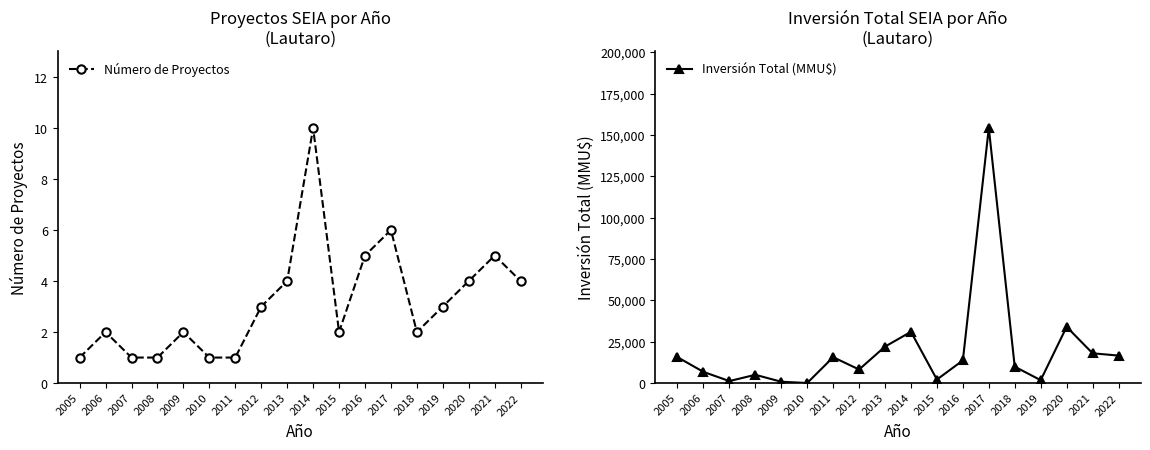

How many data points does each series have?

18